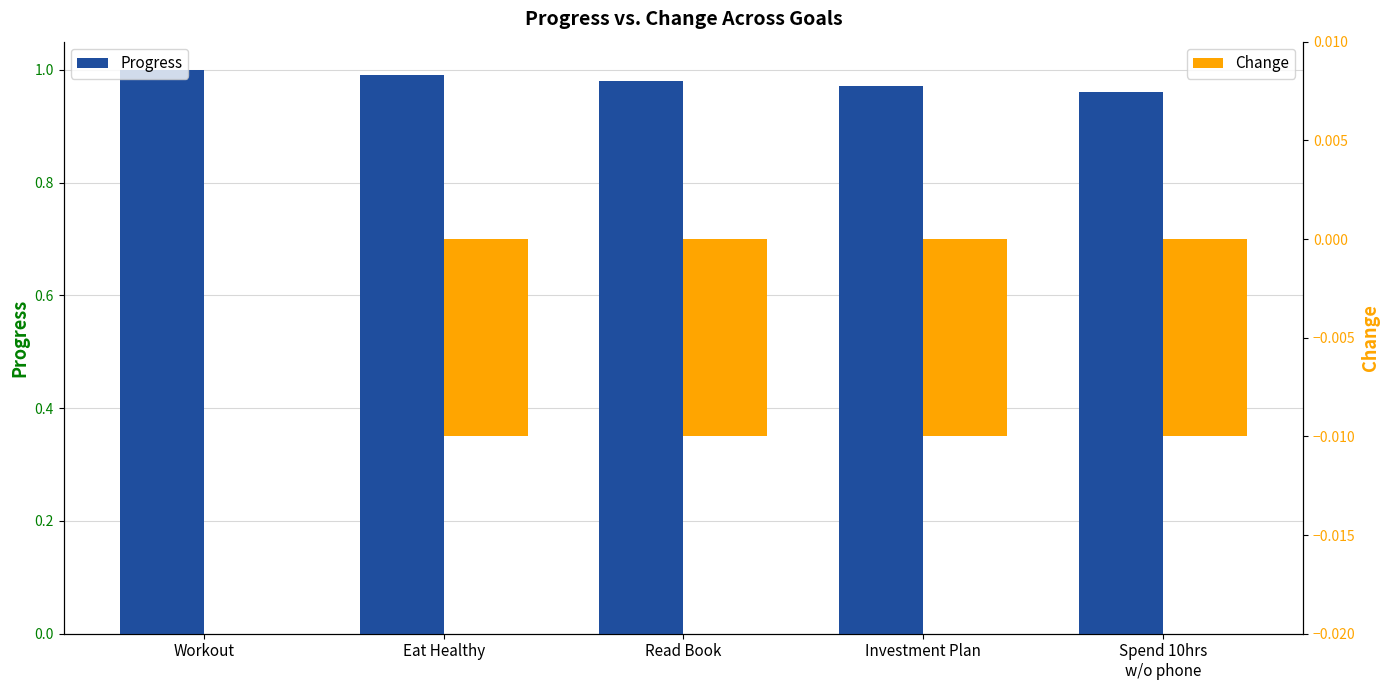

Is it true that Progress equals 0.5 at Spend 10hrs
w/o phone?

False